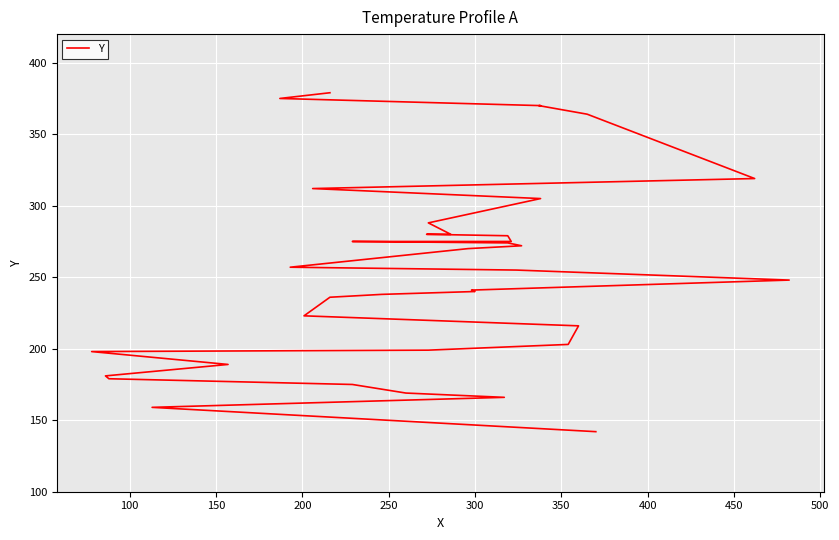

What is the average value?

254